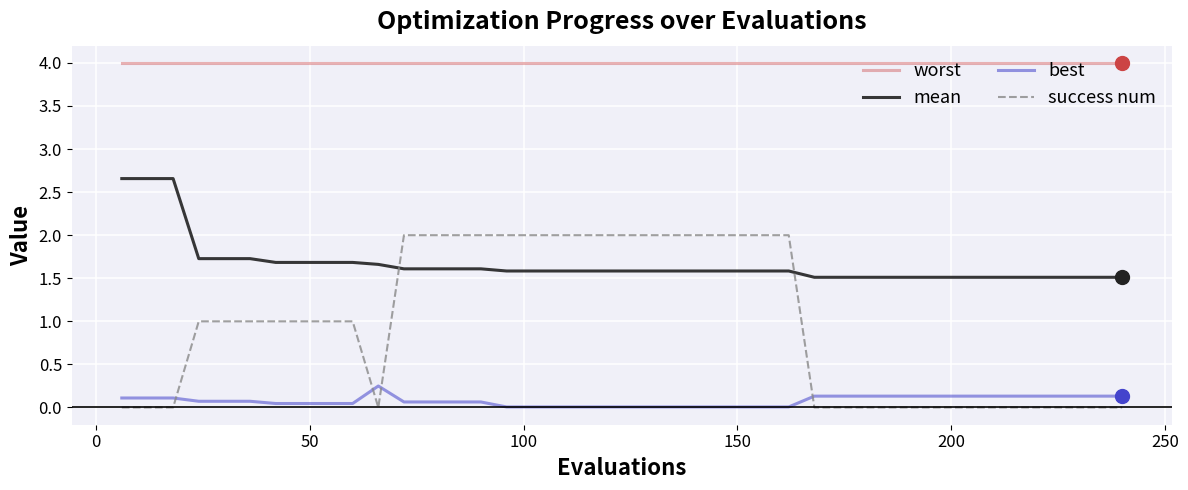

Which series has the widest spread of values?

success num